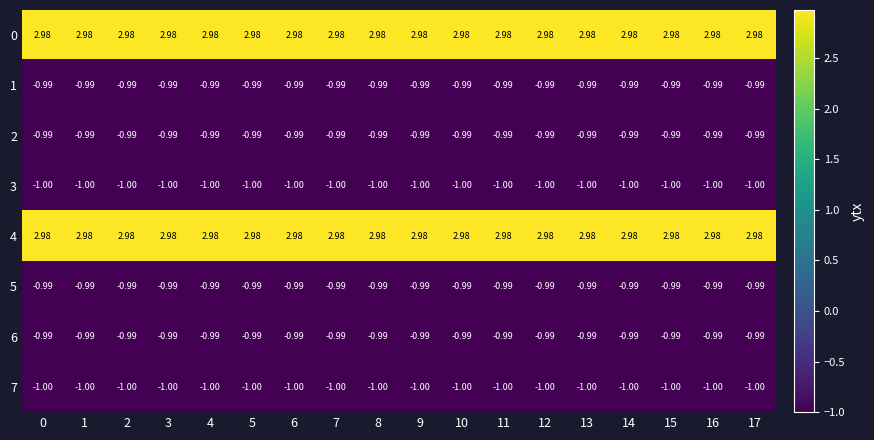

Is the value of 6 at 2 greater than the value of 0 at 11?

No